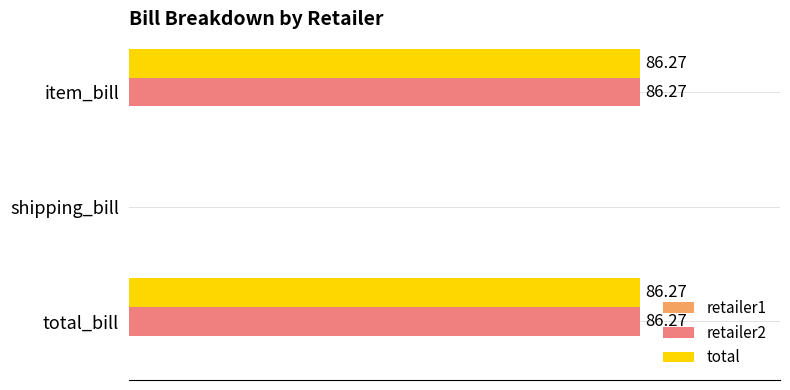

Where is retailer2 nearest to the value 43?

shipping_bill